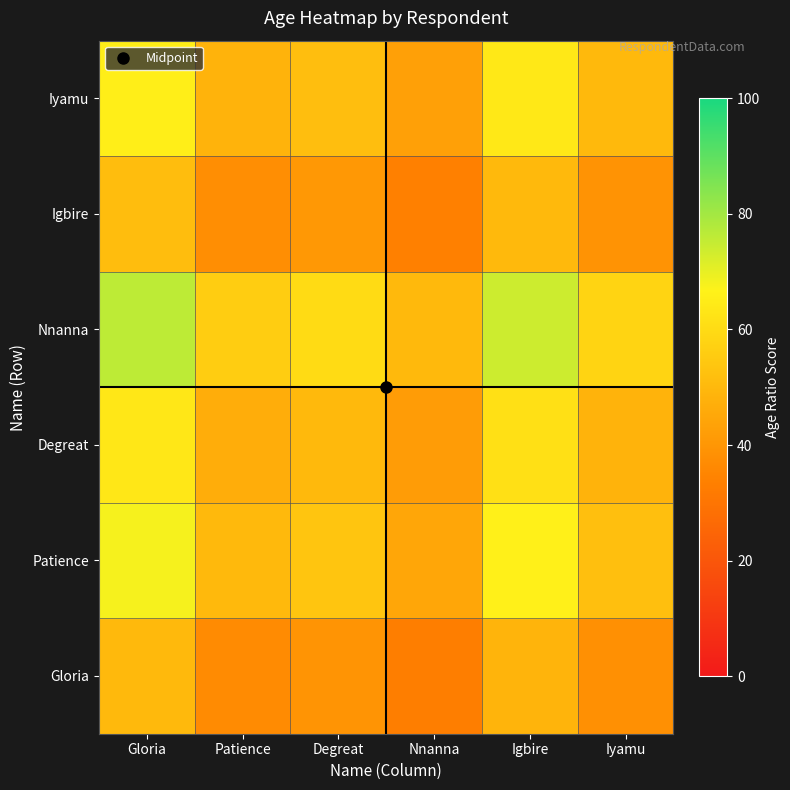

List the series in order of their peak value, highest first.

Nnanna, Patience, Iyamu, Degreat, Igbire, Gloria